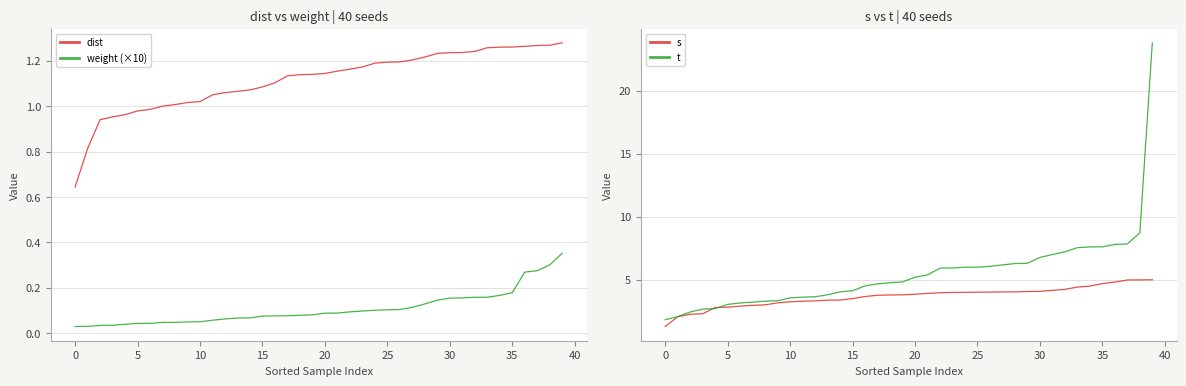

What is the label of the 23rd point from the right?

17